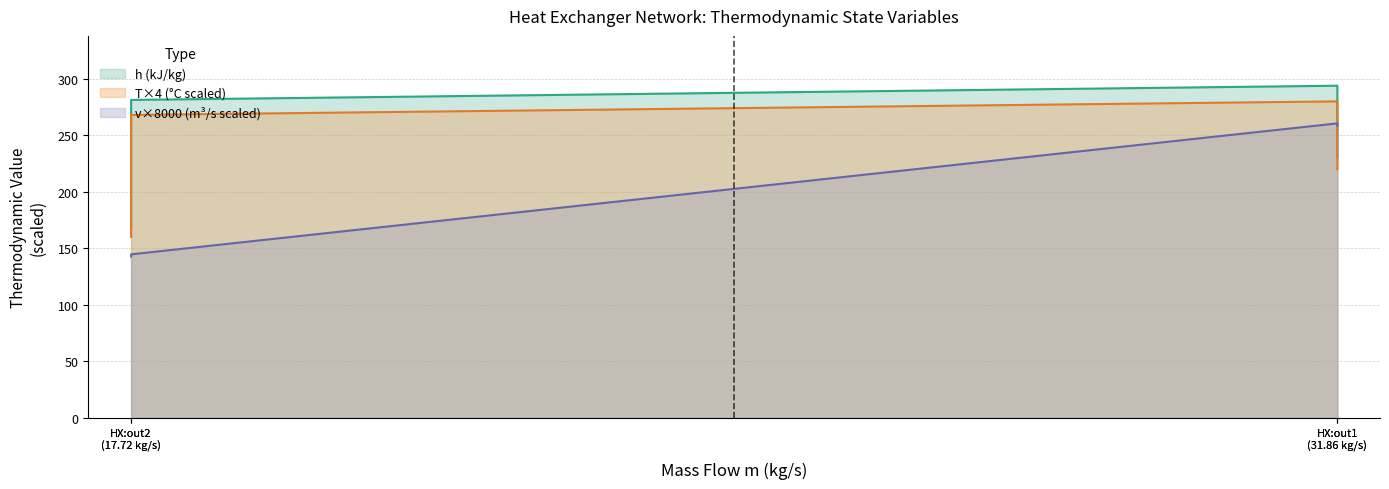

True or false: v has a value of 217.7 at HX:out2 (17.72 kg/s).

False